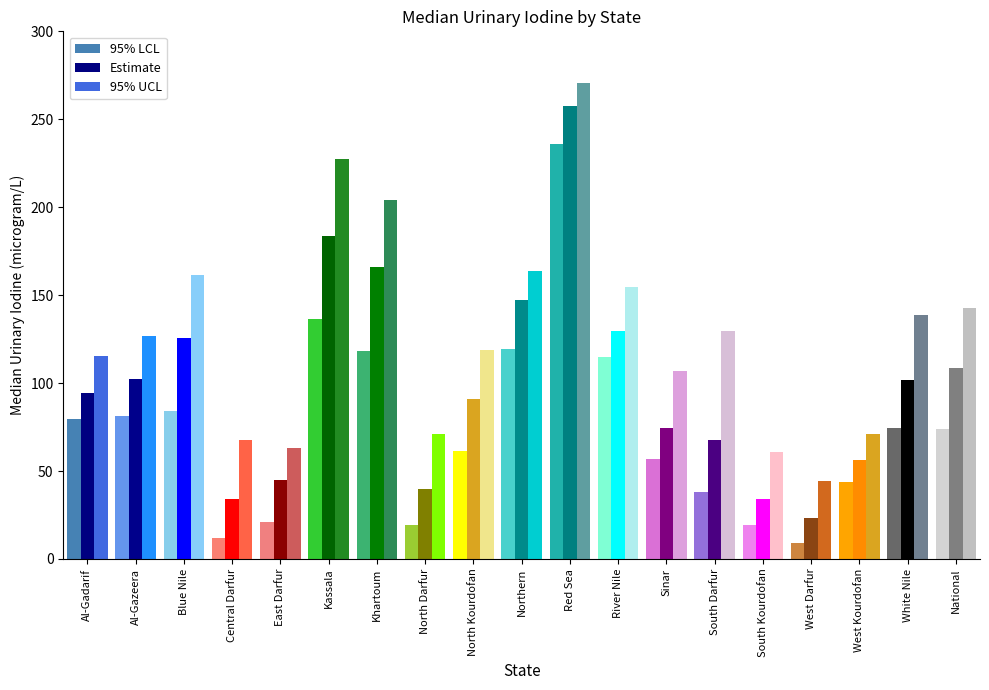

How many data points does each series have?

19